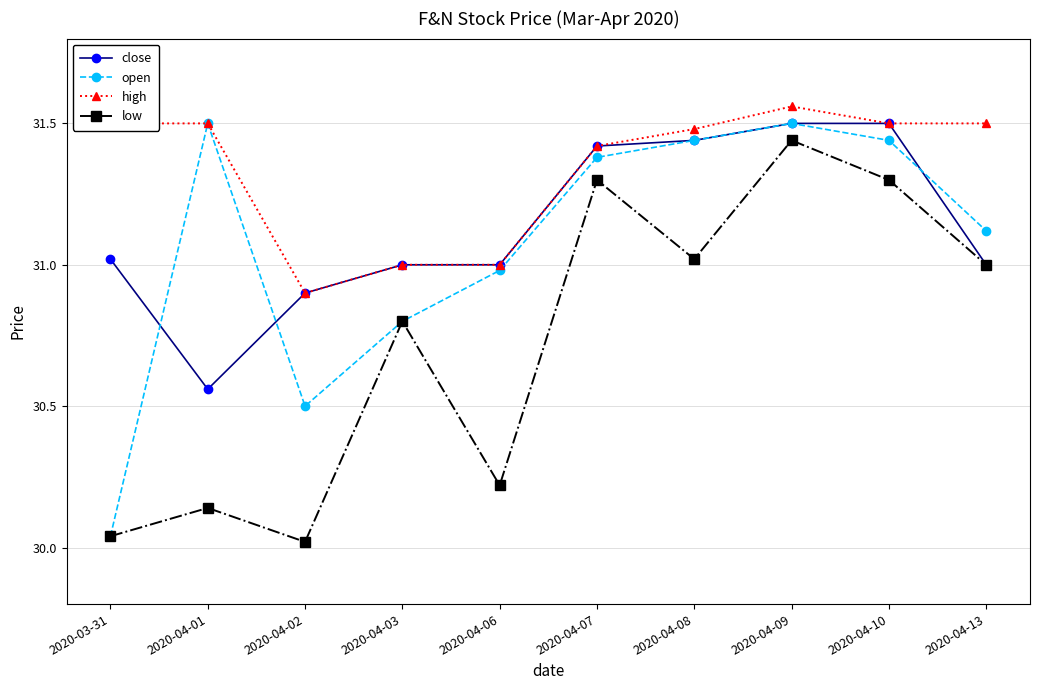

What is the difference between the high values at 2020-04-09 and 2020-04-08?

0.1